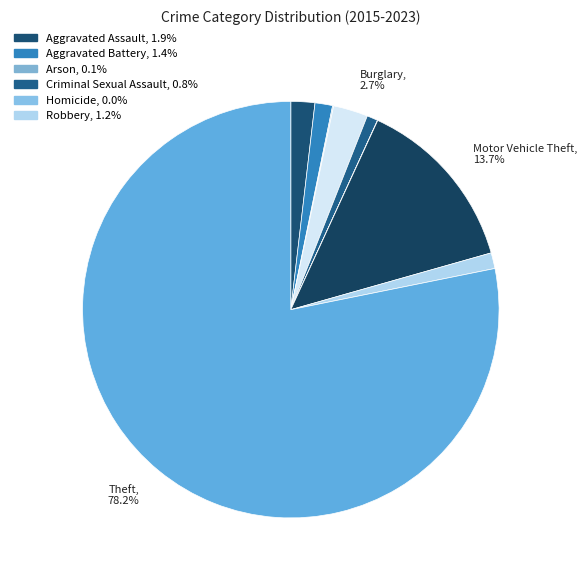

Which slice is the largest?

Theft